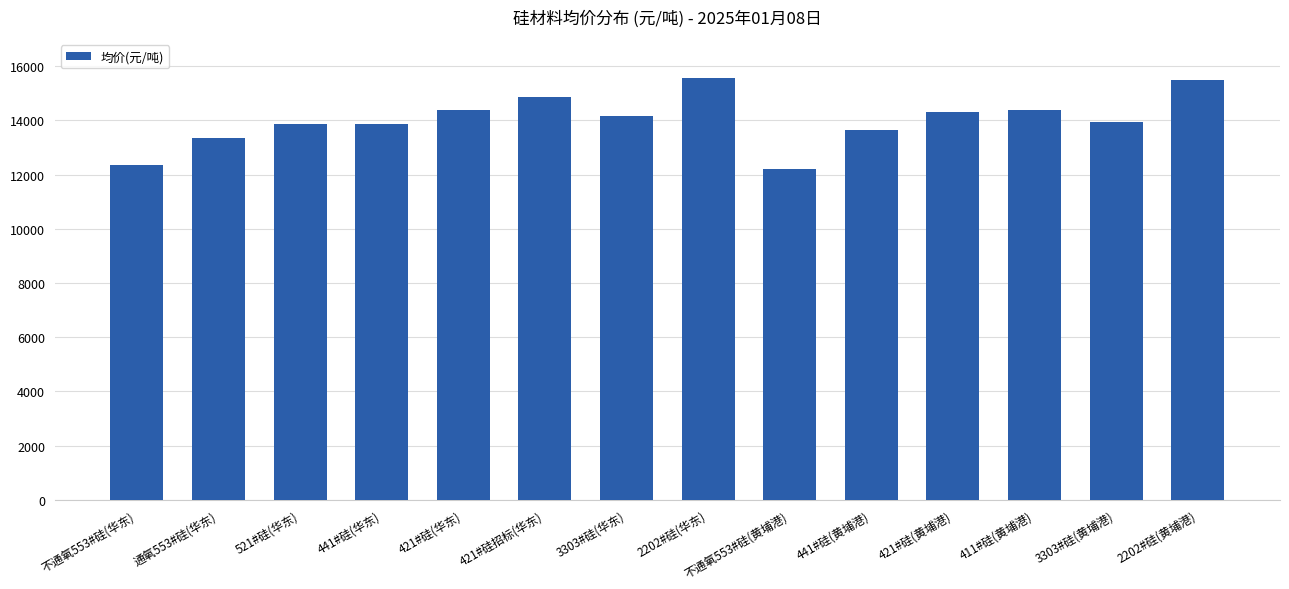

What is the ratio of the value at 2202#硅(华东) to the value at 521#硅(华东)?

1.1